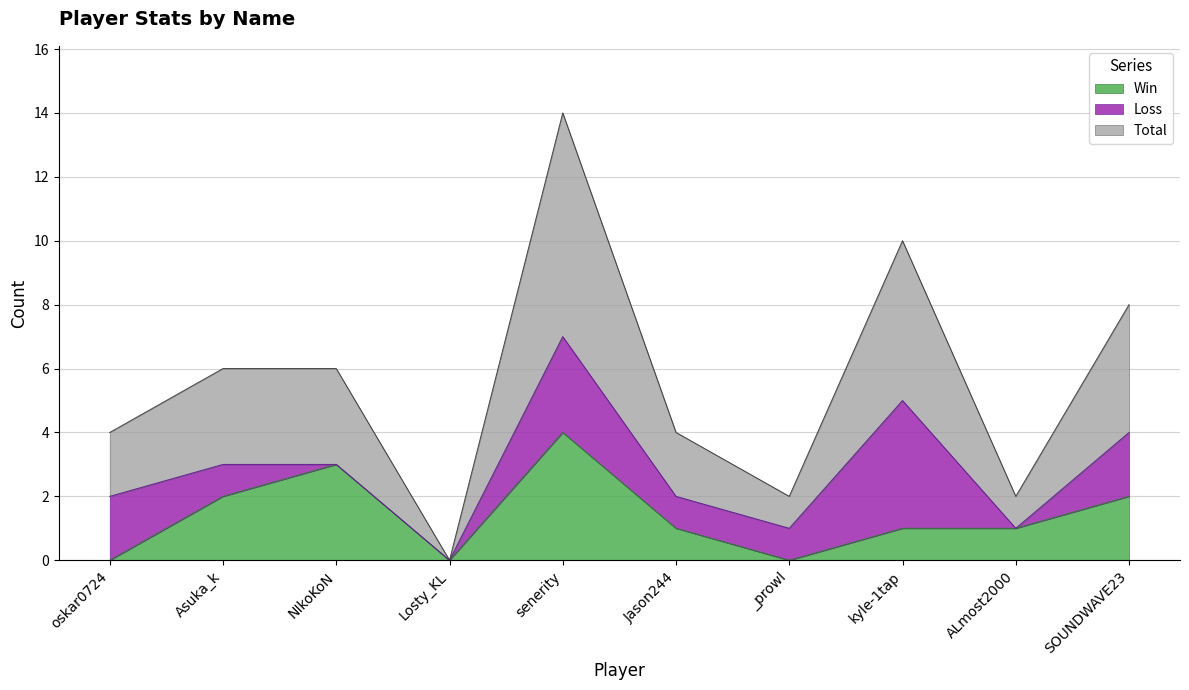

What is the highest value of the Total series?

7